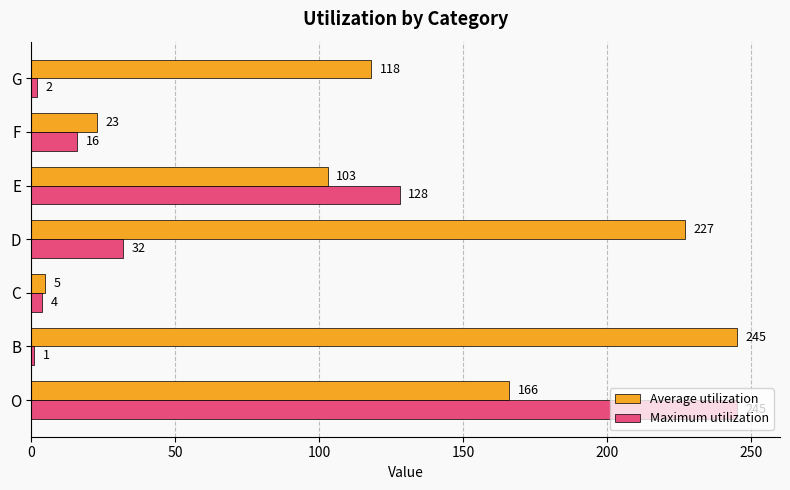

What is the difference between the second highest and second lowest values in the Average utilization series?

204